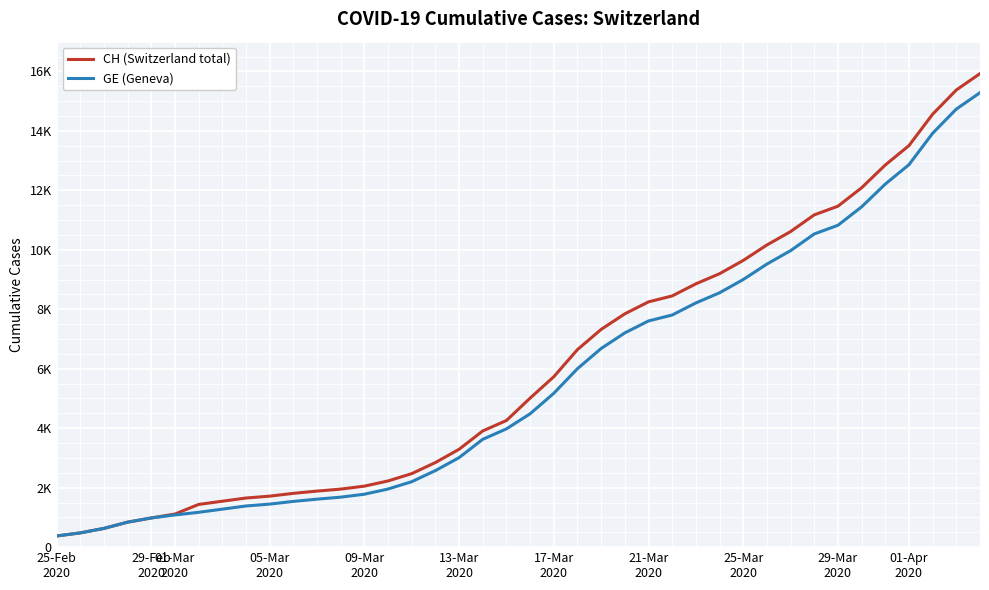

Is this an area chart (filled region under the line)?

No